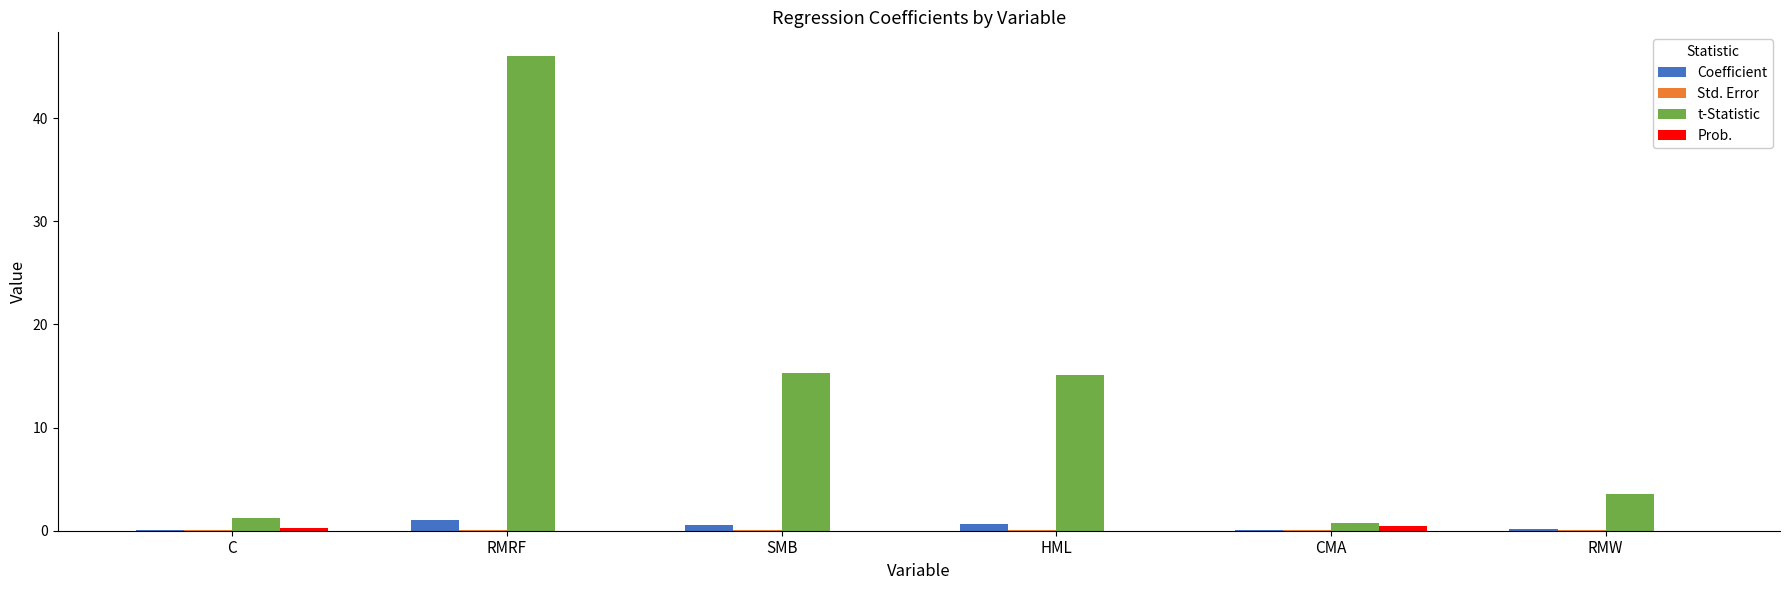

Between C and SMB, which series saw the biggest shift?

t-Statistic